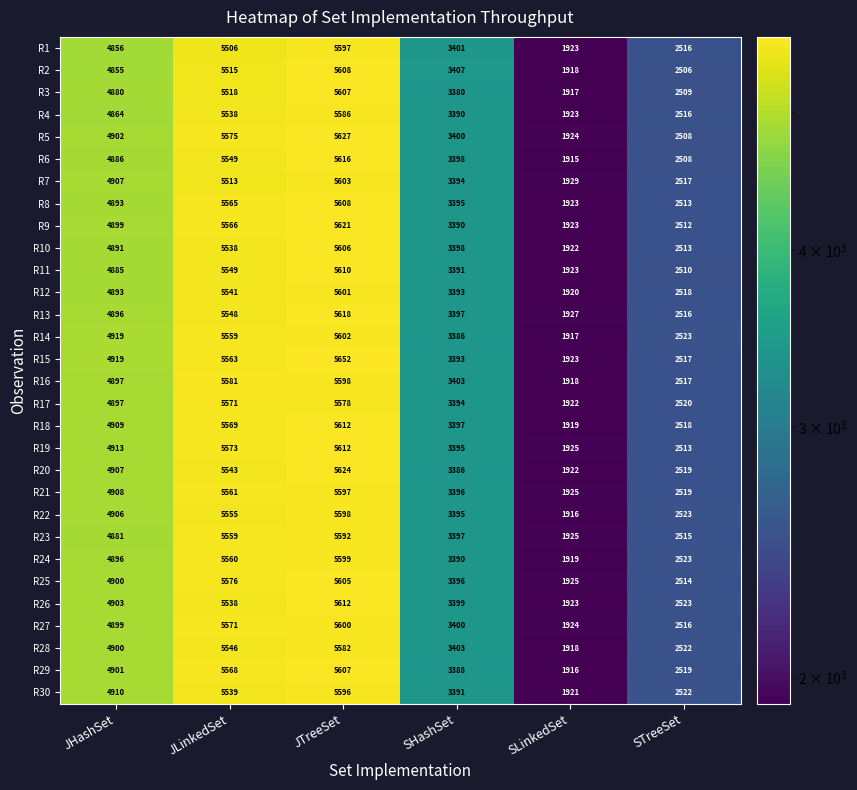

List the labels in order of R15 value, smallest first.

SLinkedSet, STreeSet, SHashSet, JHashSet, JLinkedSet, JTreeSet